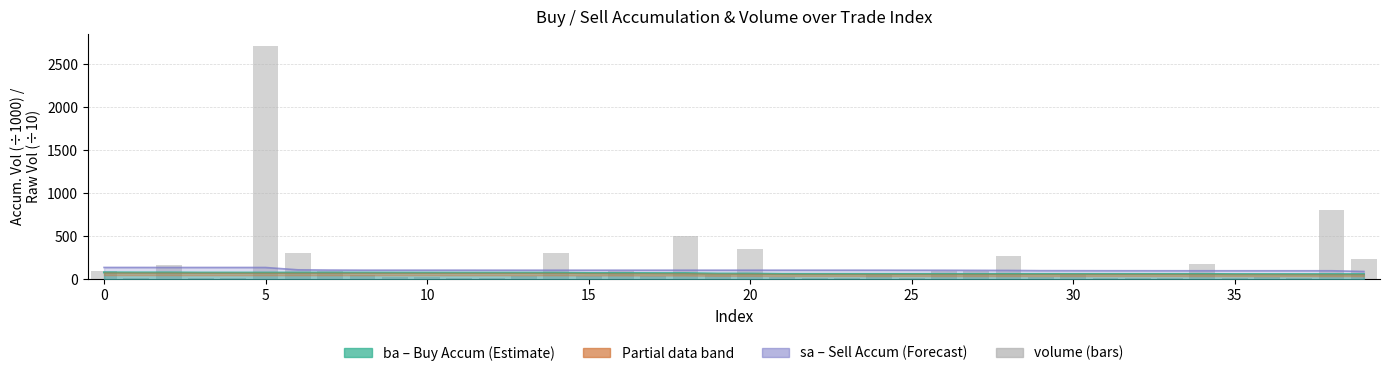

What is the value of the 1st bar from the left?

90